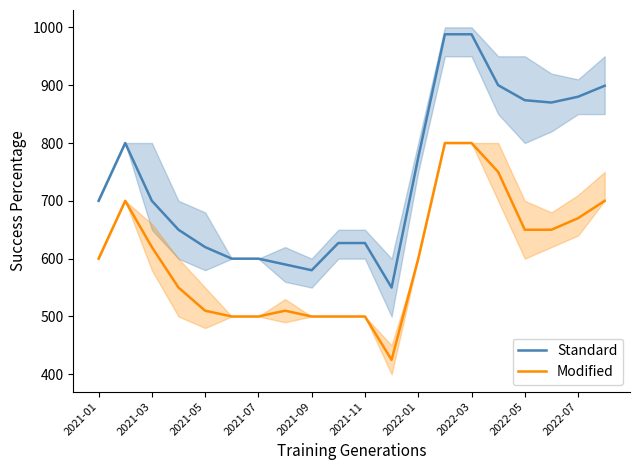

What is the difference between the maximum and minimum values in the Primera series?

438